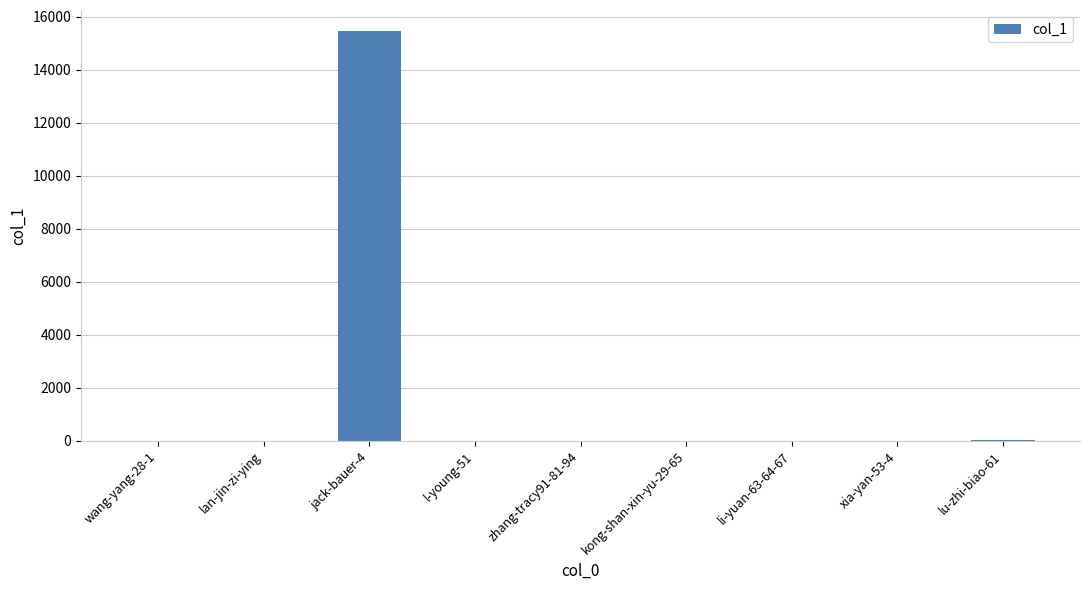

At which category does the chart reach its peak across all series?

jack-bauer-4